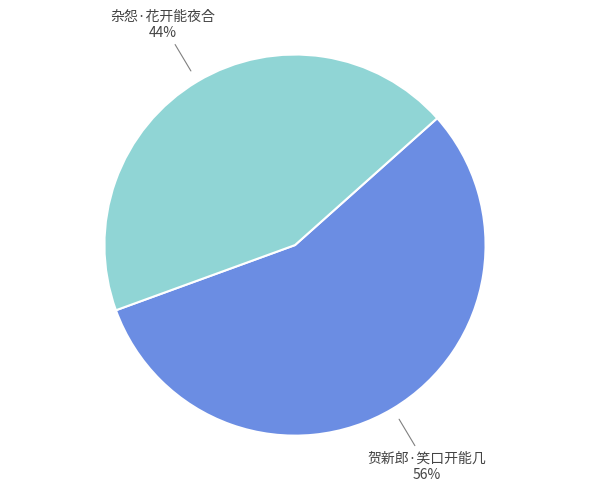

Do 杂怨·花开能夜合 and 贺新郎·笑口开能几 together represent more than half of the pie?

Yes